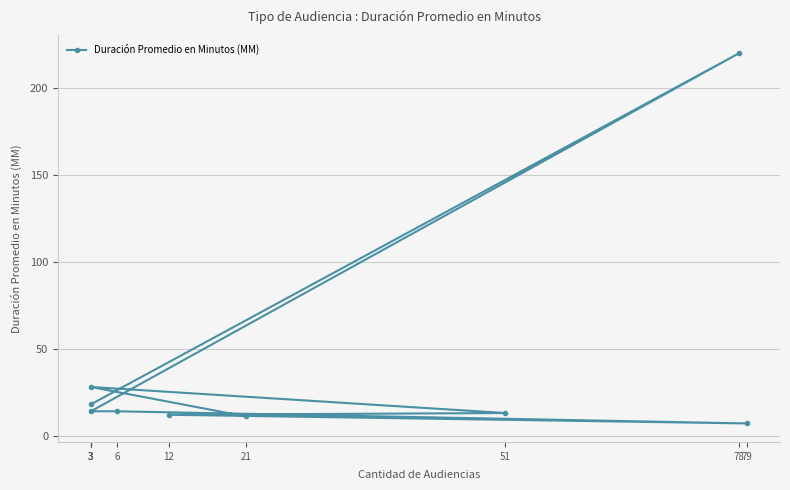

Approximately how many times larger is the value at 21 compared to 79?

1.6